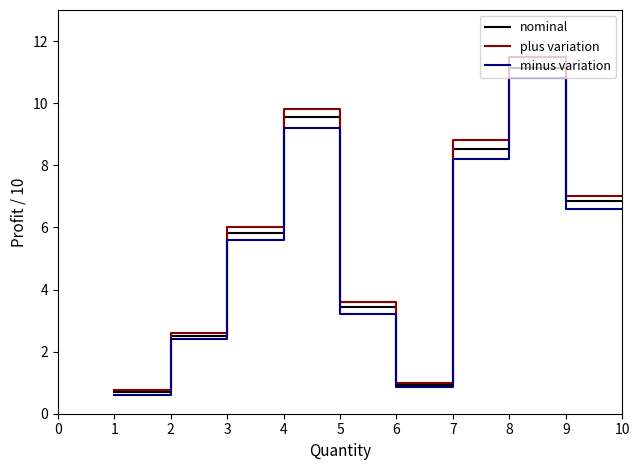

What is the maximum value shown in the chart?

11.5